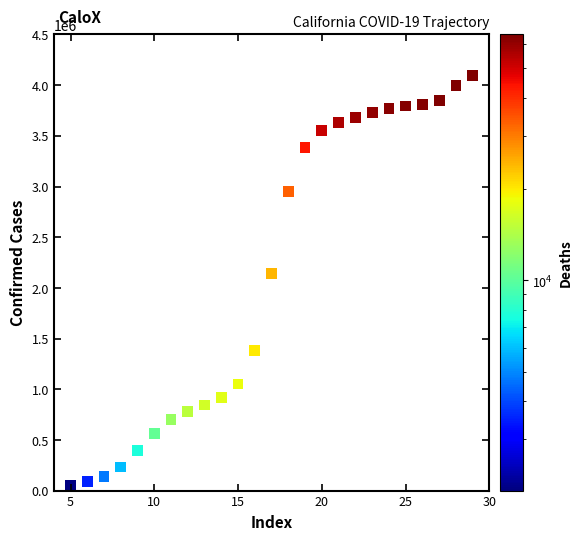

What Y value in the scatter plot is closest to 2074335?

2144654